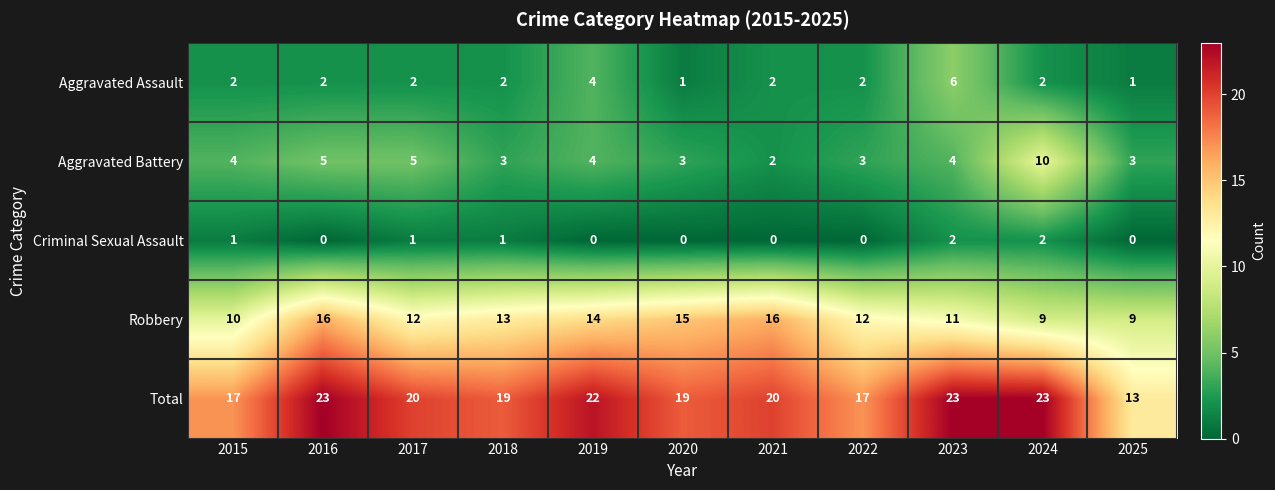

What is the difference between the highest and lowest values at 2020?

19